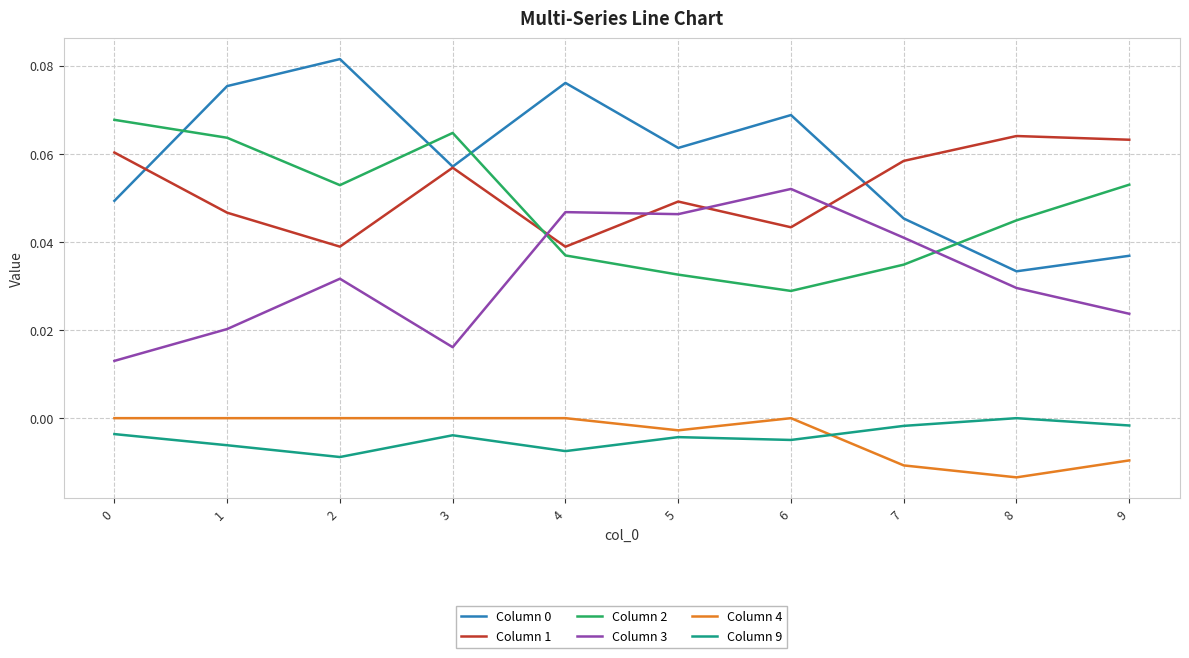

Which label corresponds to the smallest value in the chart?

8